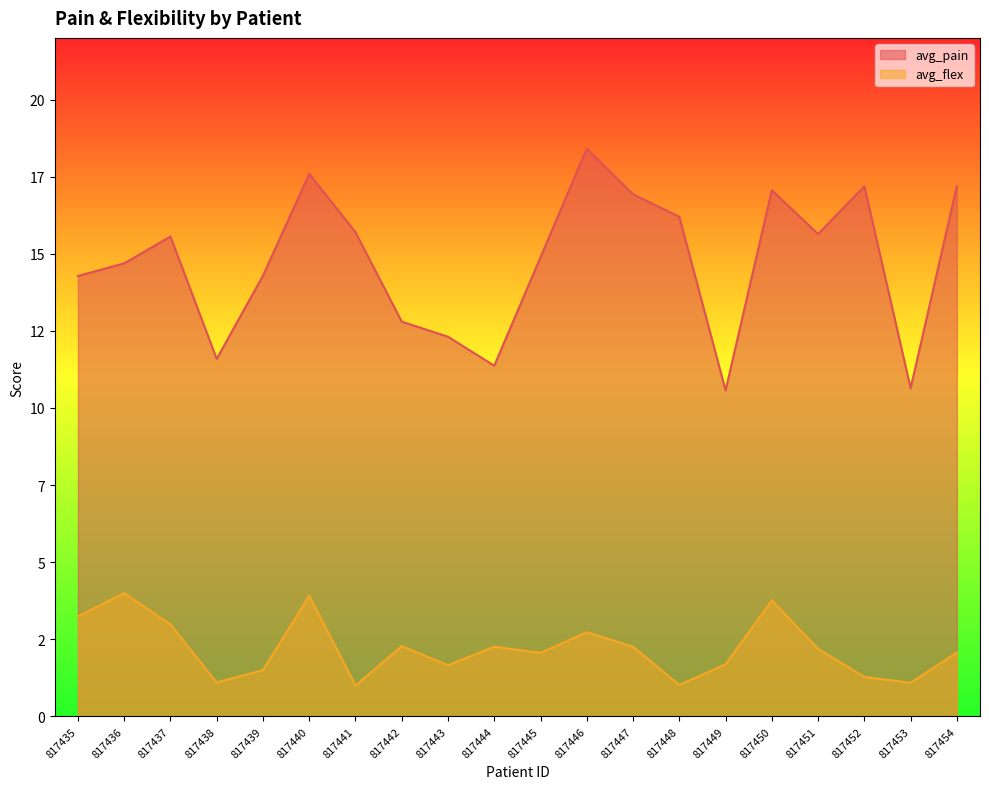

True or false: avg_pain and avg_flex cross at least once.

False